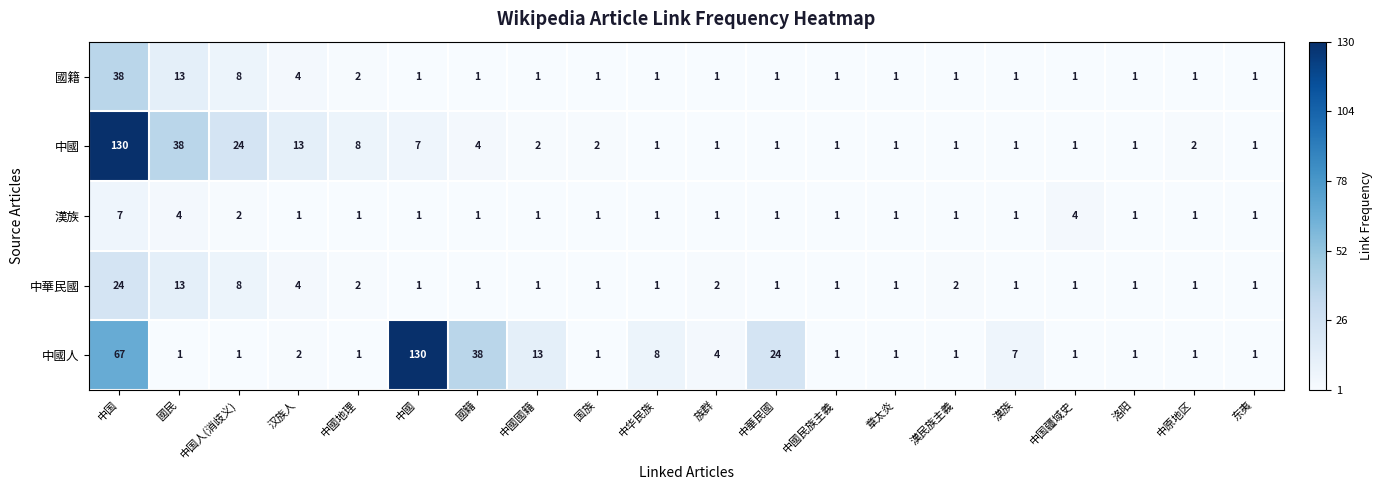

True or false: 國籍 has a value of 4 at 汉族人.

True